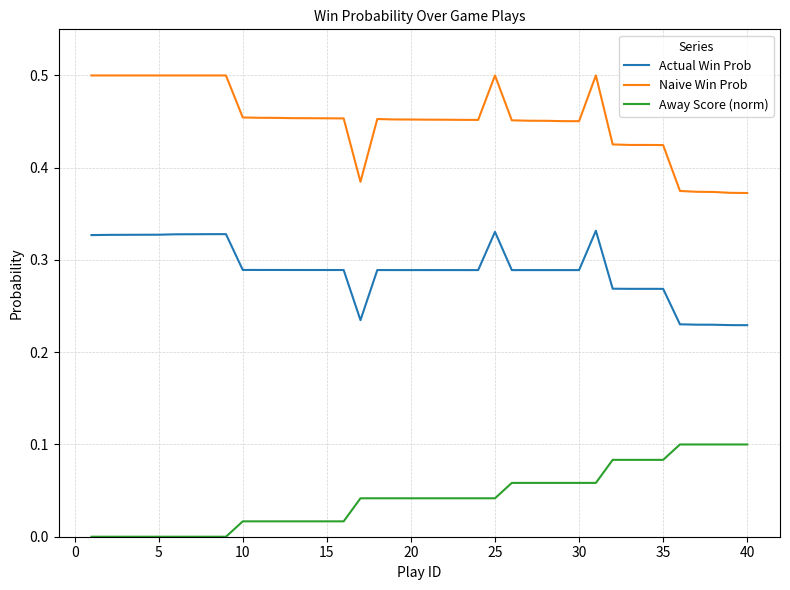

Which series has the largest total across all categories?

Naive Win Prob